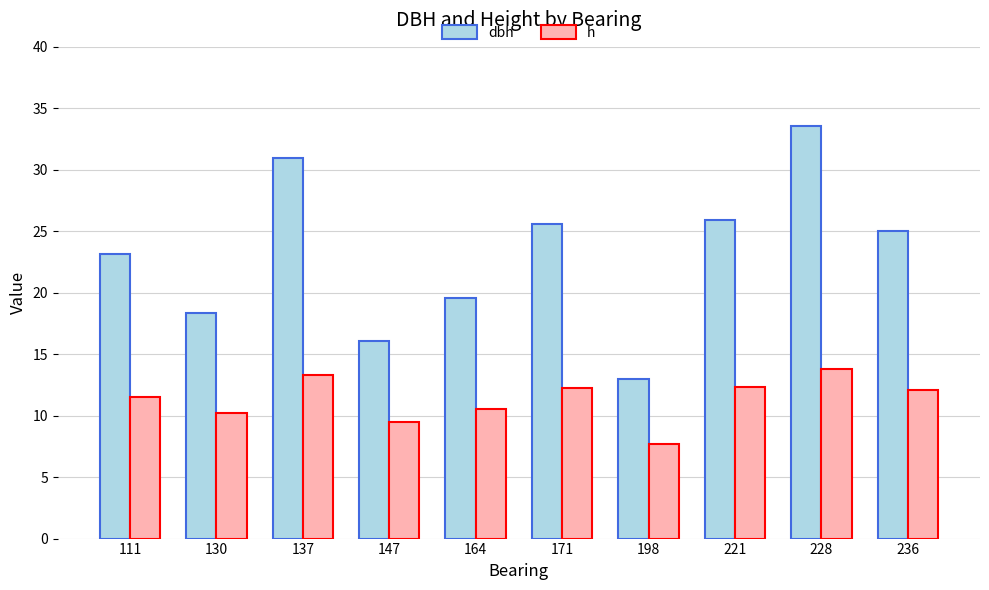

How many groups of bars are there?

10